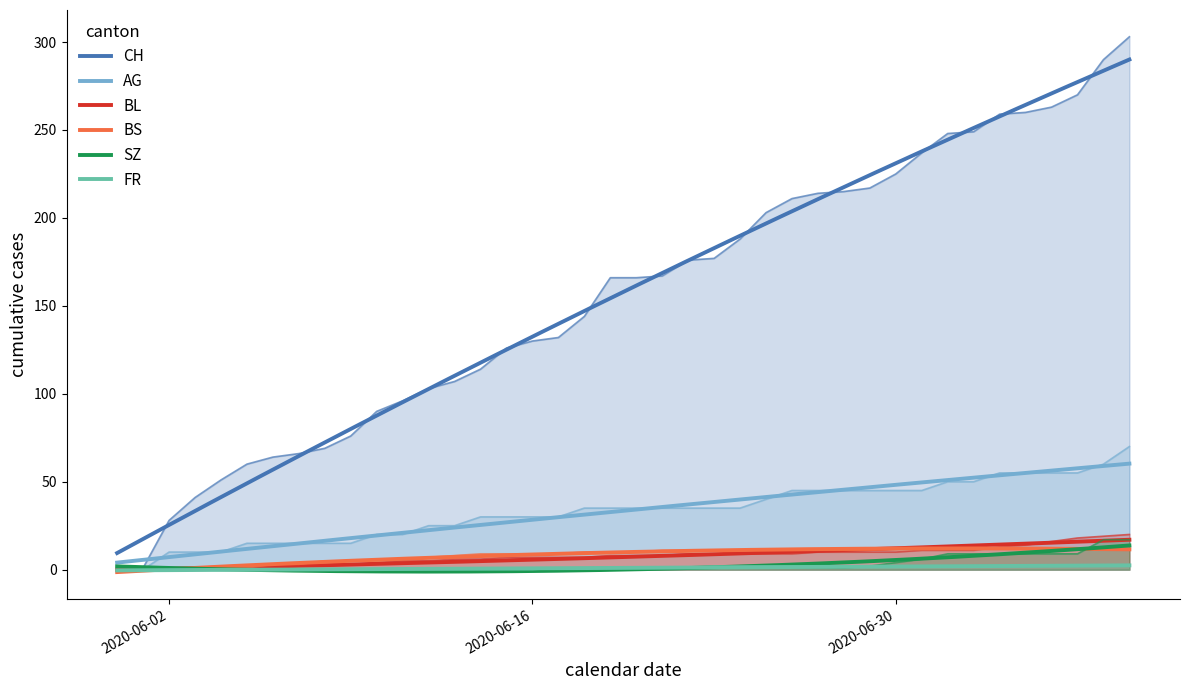

At which label does FR first exceed 1?

2020-06-23